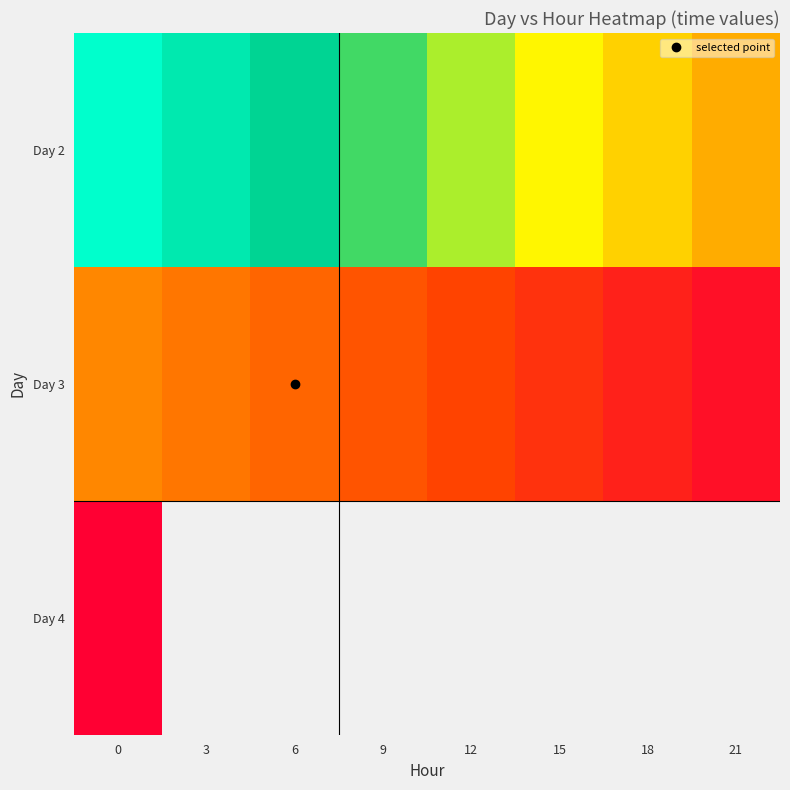

How many data points in Day 2 are above 37225?

7